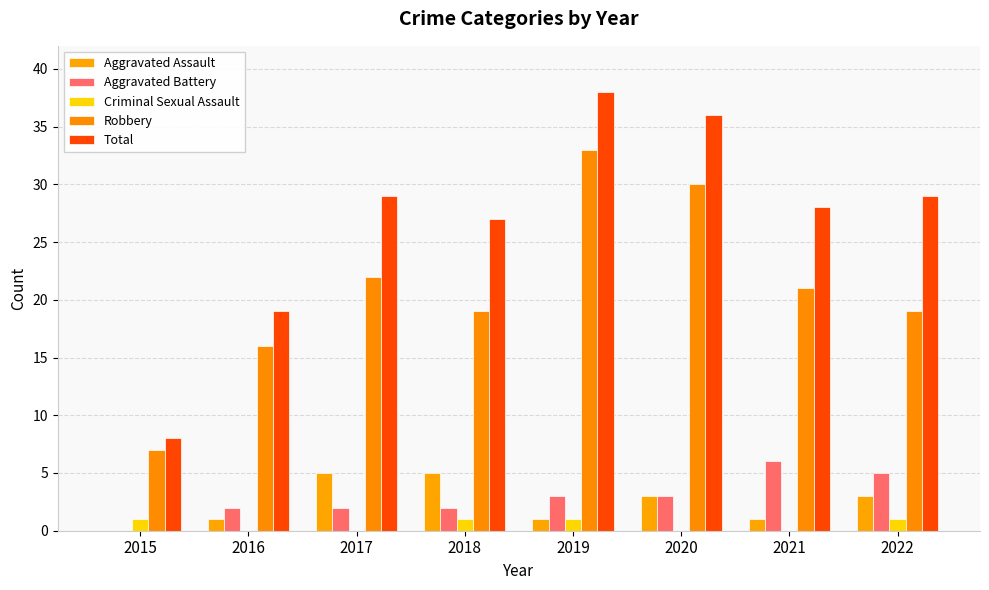

Are the bars horizontal?

No